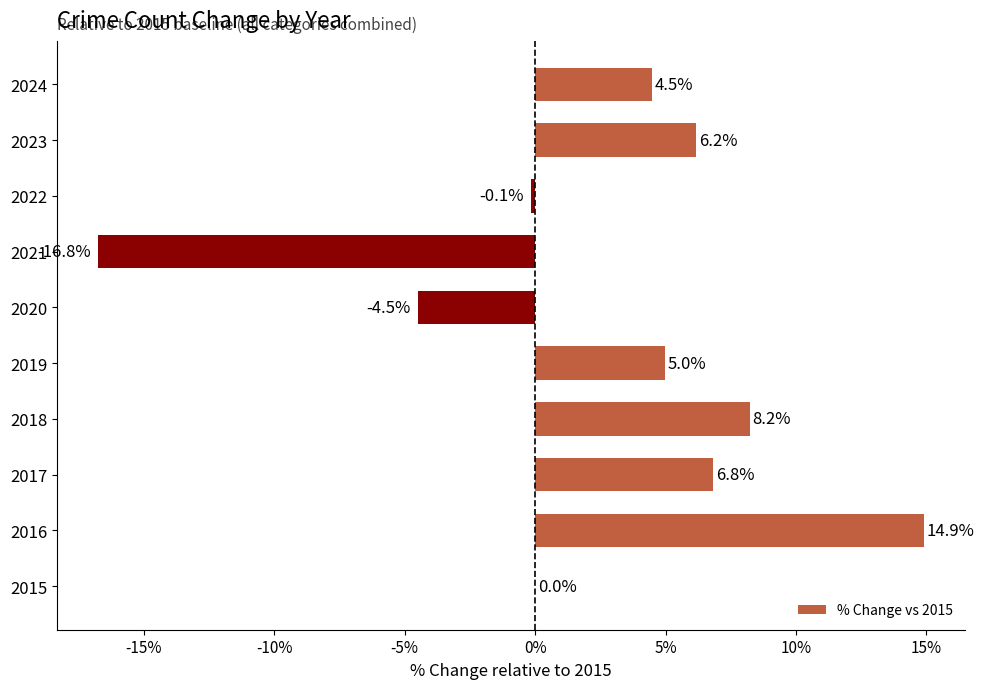

The chart shows a value of -0.1 at 2022. True or false?

True